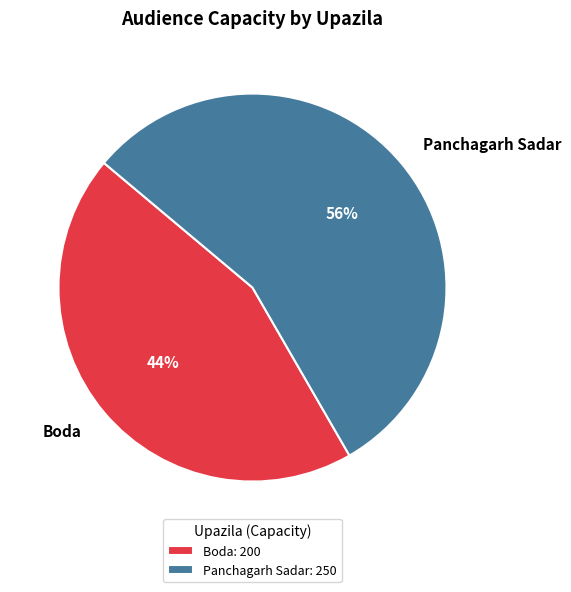

To the nearest percent, what is the combined percentage of Boda and Panchagarh Sadar?

100%